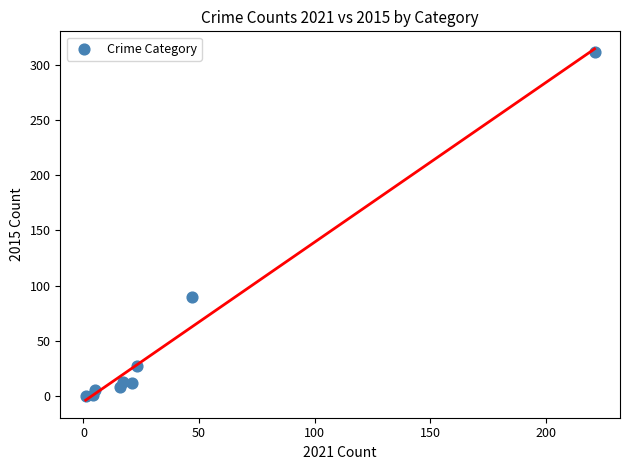

What is the average X value?

39